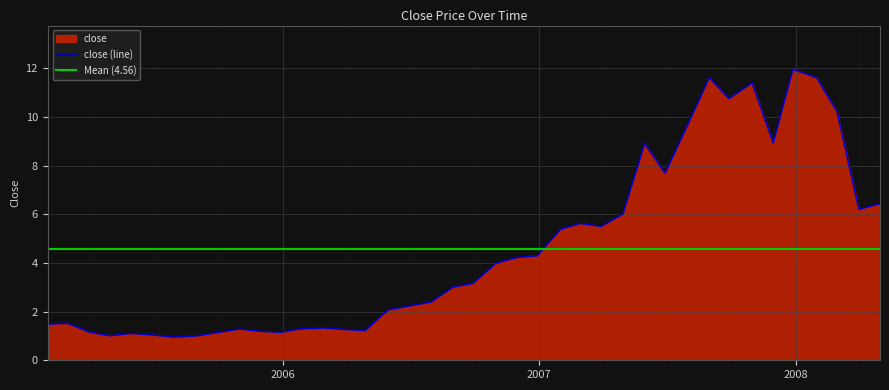

What is the minimum value for close (line)?

1.0